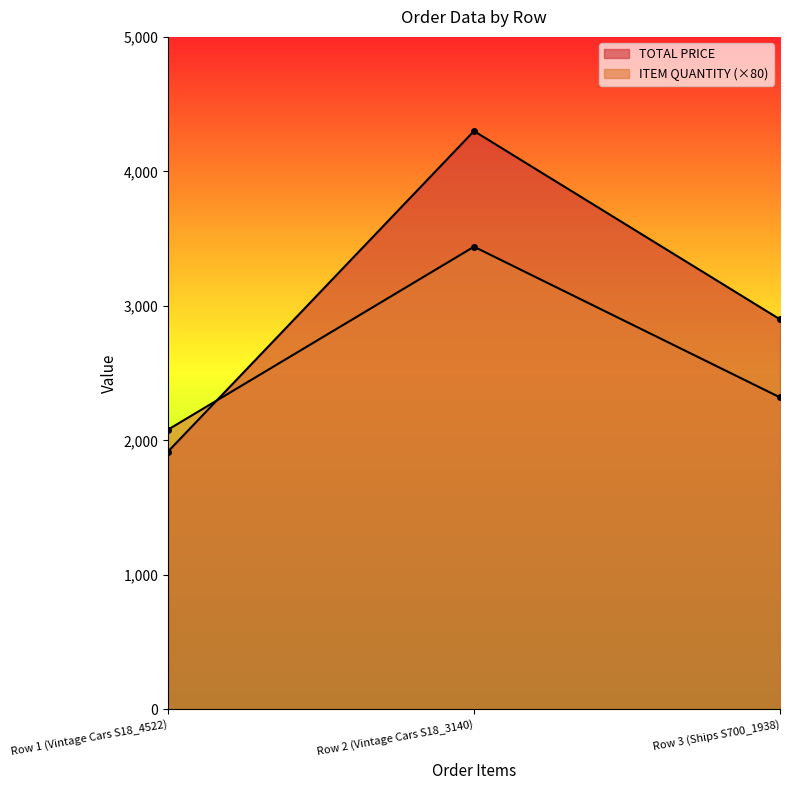

The ITEM QUANTITY series shows 3189.0 at Row 3 (Ships S700_1938). True or false?

False